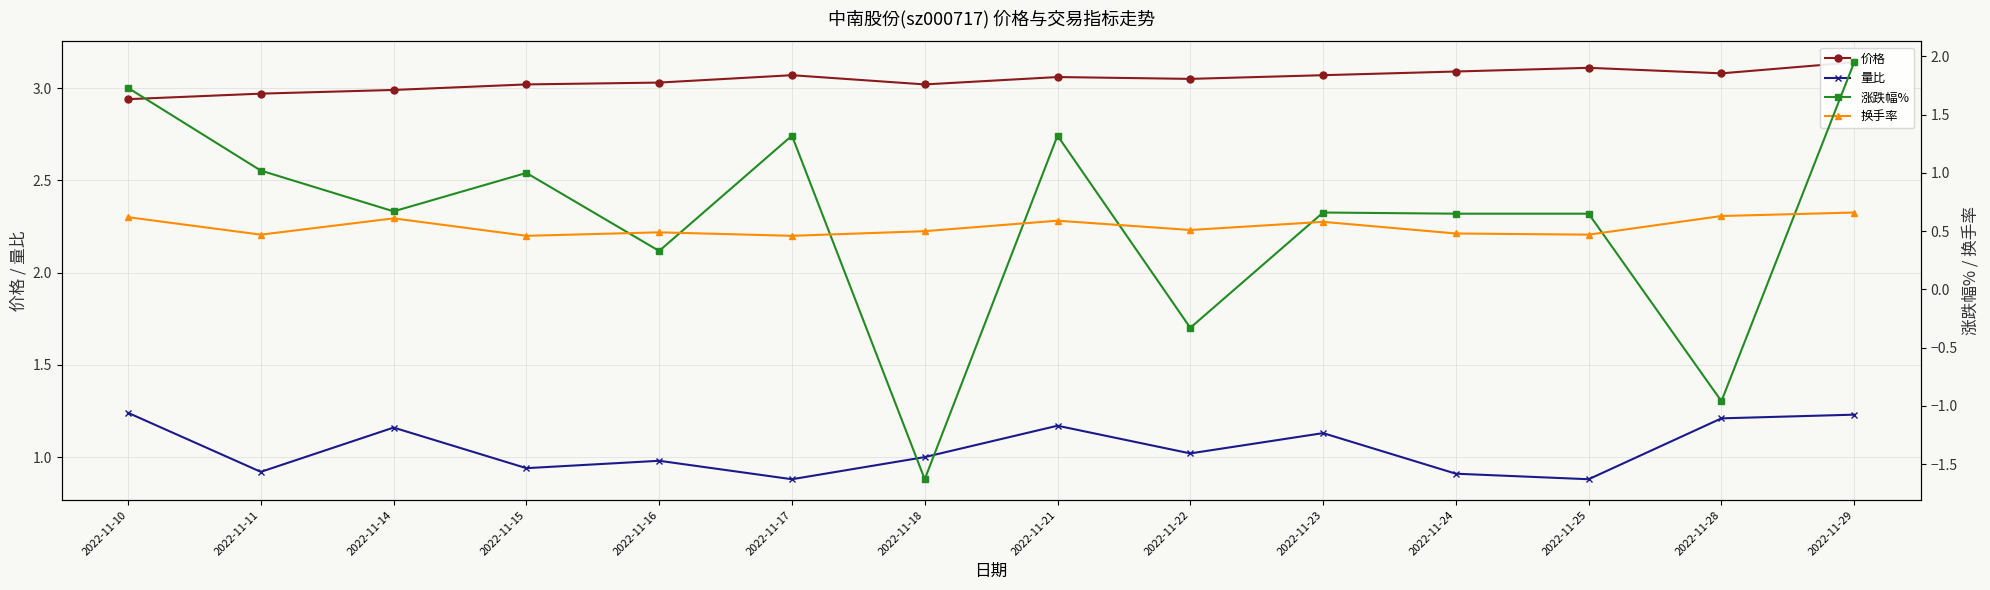

At which category is the sum across all series the highest?

2022-11-29